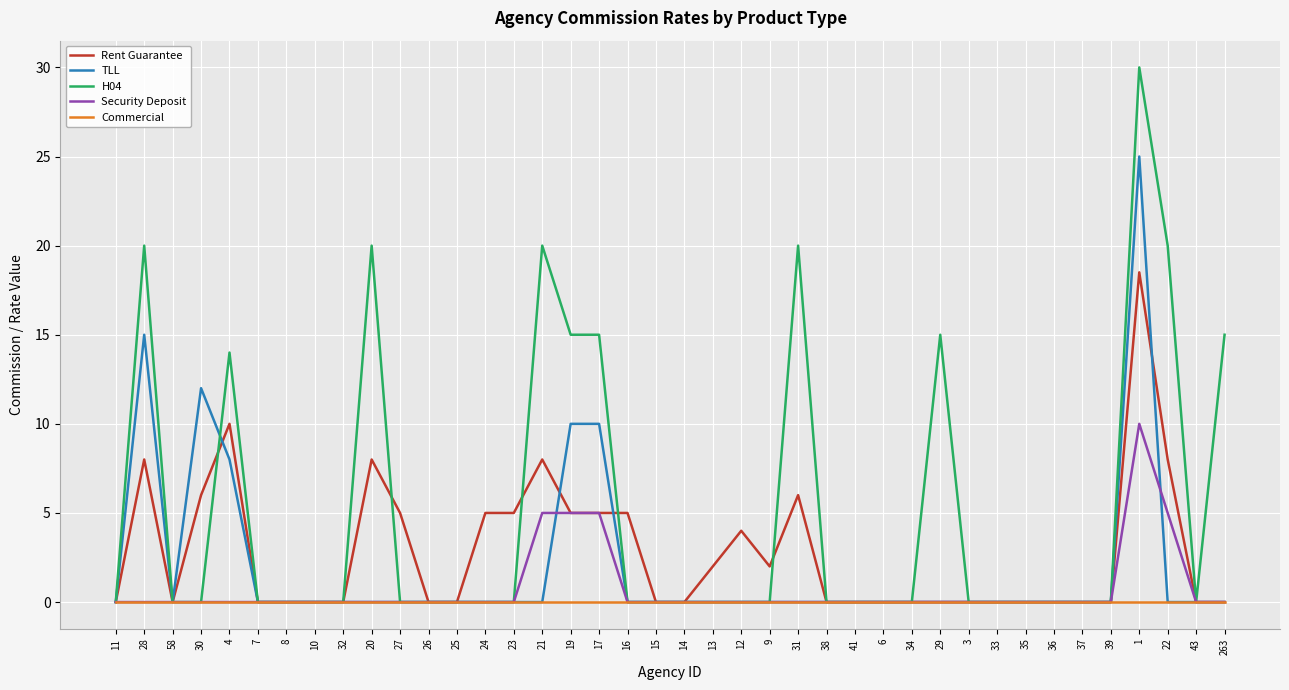

Reading right to left, what are all the values shown in this chart?

Rent Guarantee: 0.0	0.0	8.0	18.5	0.0	0.0	0.0	0.0	0.0	0.0	0.0	0.0	0.0	0.0	0.0	6.0	2.0	4.0	2.0	0.0	0.0	5.0	5.0	5.0	8.0	5.0	5.0	0.0	0.0	5.0	8.0	0.0	0.0	0.0	0.0	10.0	6.0	0.0	8.0	0.0
TLL: 0.0	0.0	0.0	25.0	0.0	0.0	0.0	0.0	0.0	0.0	0.0	0.0	0.0	0.0	0.0	0.0	0.0	0.0	0.0	0.0	0.0	0.0	10.0	10.0	0.0	0.0	0.0	0.0	0.0	0.0	0.0	0.0	0.0	0.0	0.0	8.0	12.0	0.0	15.0	0.0
H04: 15.0	0.0	20.0	30.0	0.0	0.0	0.0	0.0	0.0	0.0	15.0	0.0	0.0	0.0	0.0	20.0	0.0	0.0	0.0	0.0	0.0	0.0	15.0	15.0	20.0	0.0	0.0	0.0	0.0	0.0	20.0	0.0	0.0	0.0	0.0	14.0	0.0	0.0	20.0	0.0
Security Deposit: 0.0	0.0	5.0	10.0	0.0	0.0	0.0	0.0	0.0	0.0	0.0	0.0	0.0	0.0	0.0	0.0	0.0	0.0	0.0	0.0	0.0	0.0	5.0	5.0	5.0	0.0	0.0	0.0	0.0	0.0	0.0	0.0	0.0	0.0	0.0	0.0	0.0	0.0	0.0	0.0
Commercial: 0.0	0.0	0.0	0.0	0.0	0.0	0.0	0.0	0.0	0.0	0.0	0.0	0.0	0.0	0.0	0.0	0.0	0.0	0.0	0.0	0.0	0.0	0.0	0.0	0.0	0.0	0.0	0.0	0.0	0.0	0.0	0.0	0.0	0.0	0.0	0.0	0.0	0.0	0.0	0.0